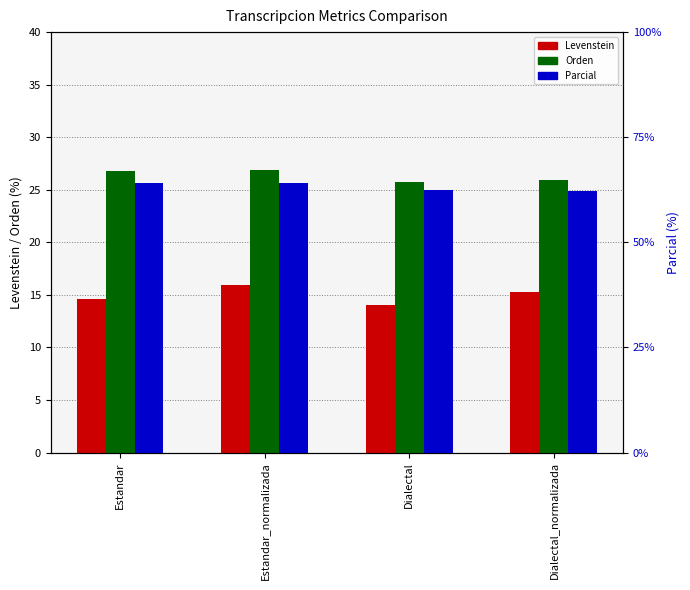

What is the difference between the Orden values at Estandar_normalizada and Estandar?

0.2